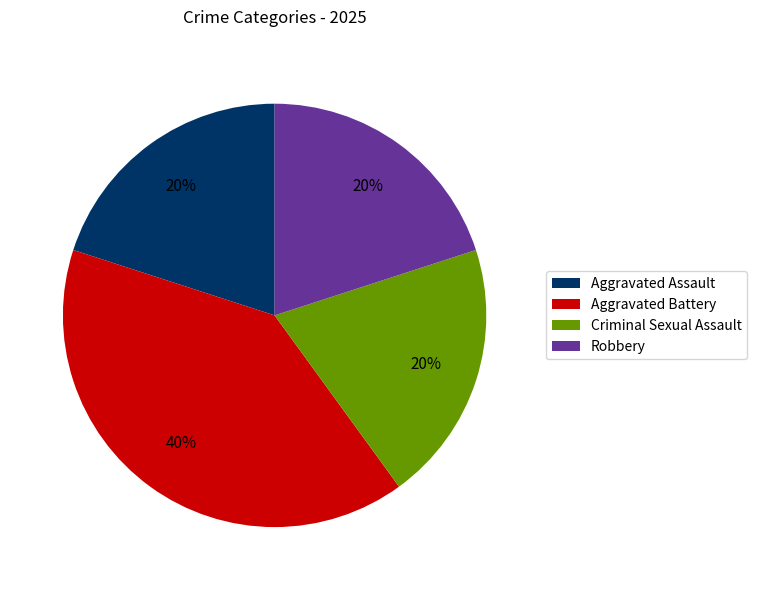

Approximately how many times larger is the value at Criminal Sexual Assault compared to Robbery?

1.0